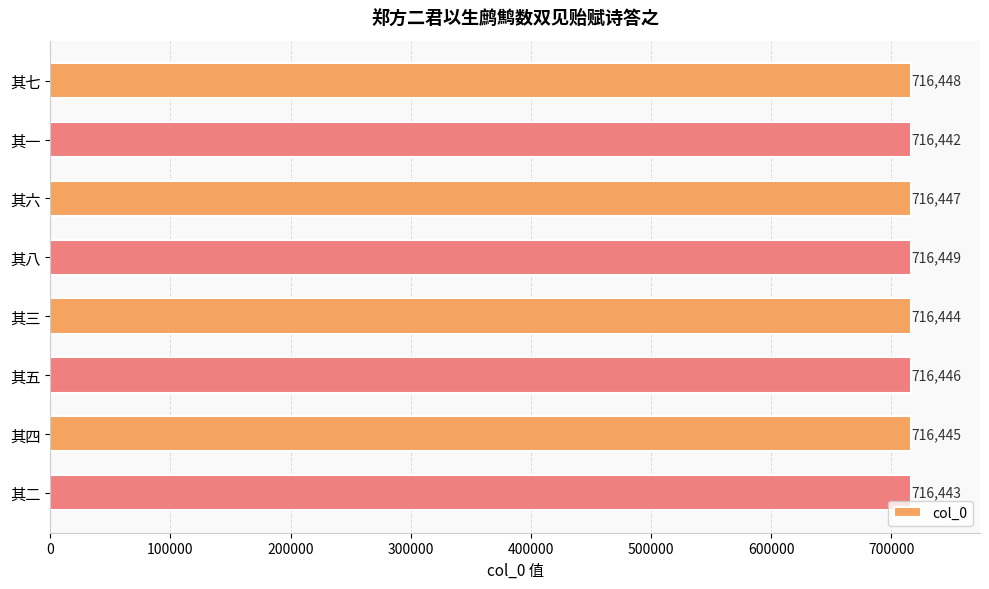

Is it true that the value at 其四 is 1029039?

False